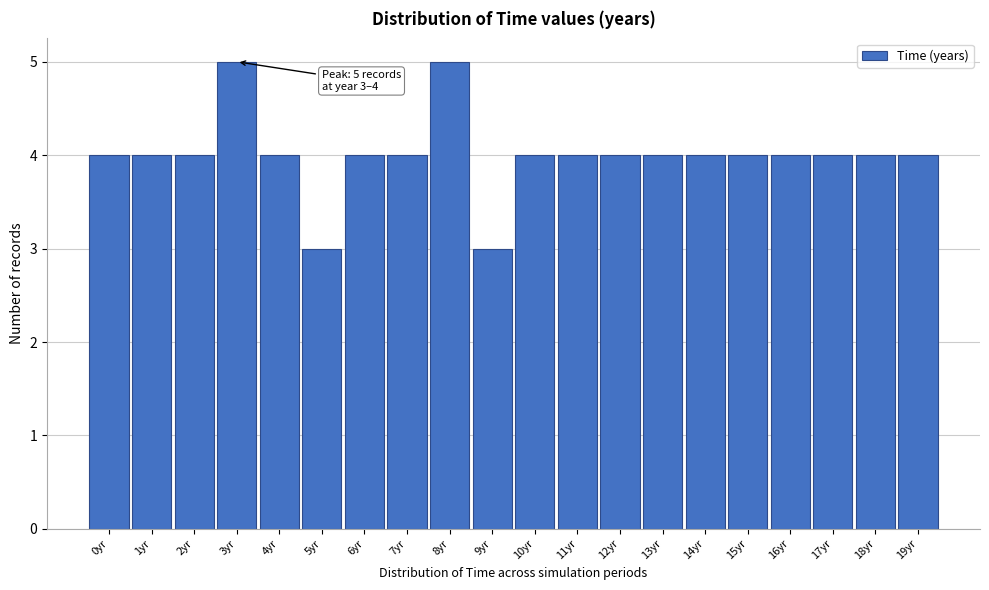

Reading right to left, list all the values displayed in this chart.

4	4	4	4	4	4	4	4	4	4	3	5	4	4	3	4	5	4	4	4